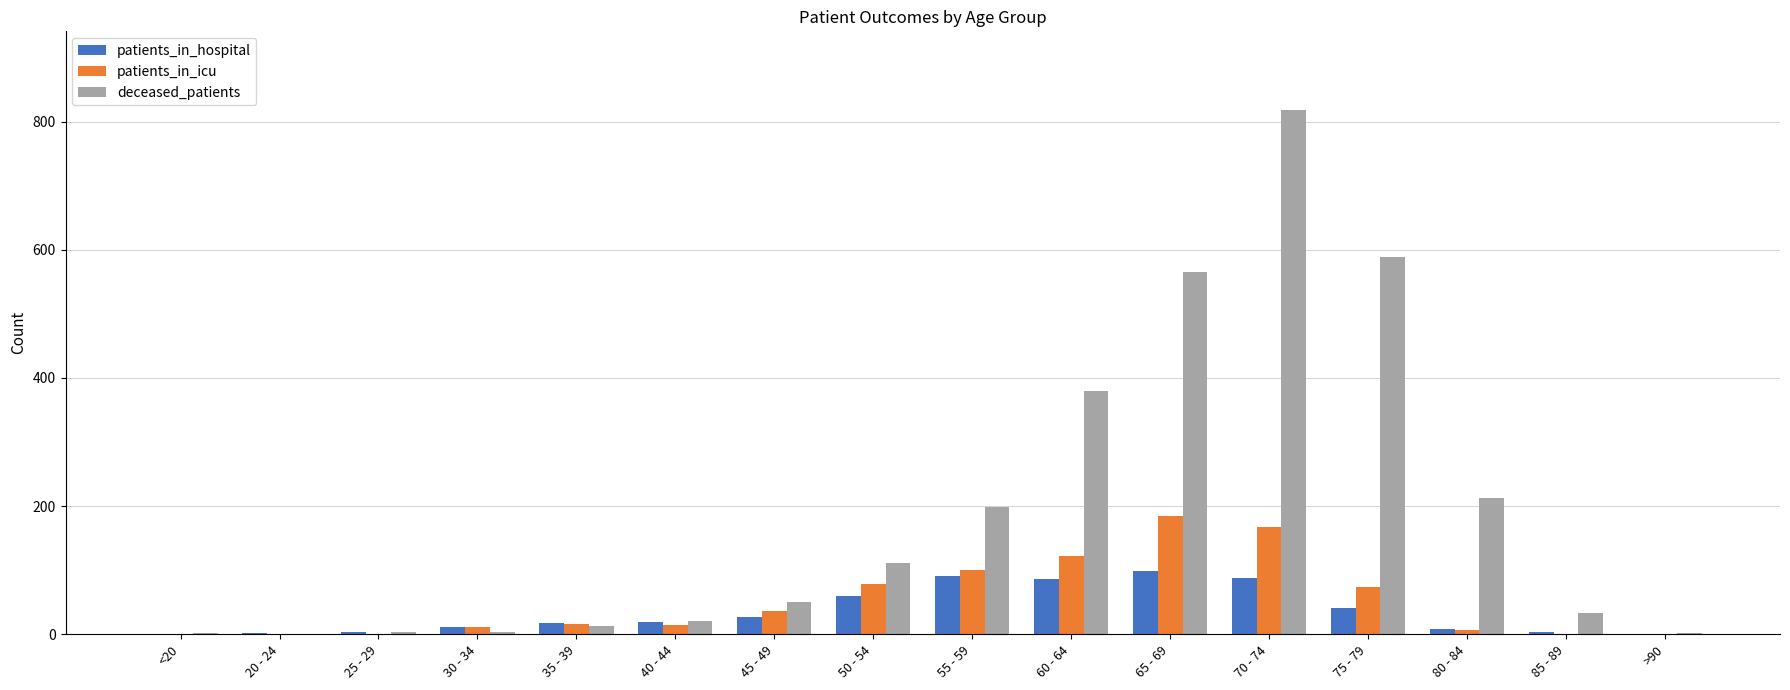

Which series has the largest range (max minus min)?

deceased_patients